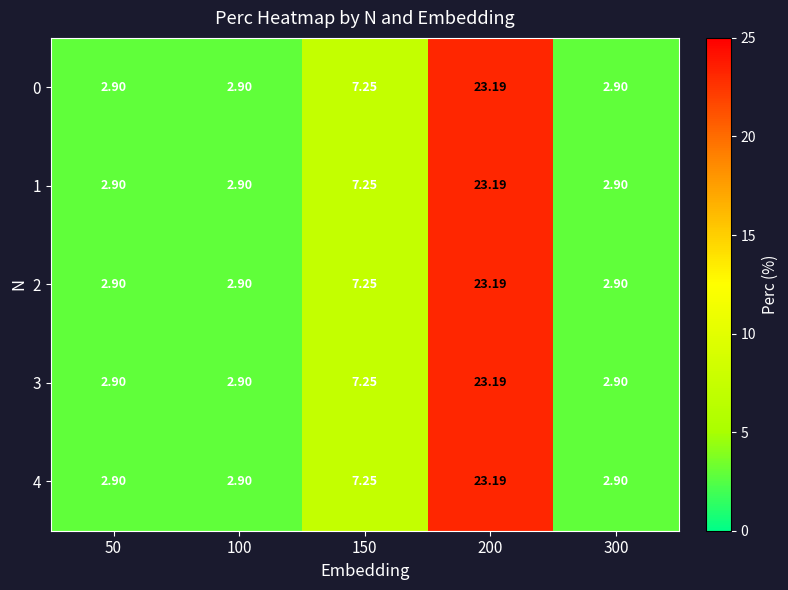

Which has a higher value, 100 or 300?

100